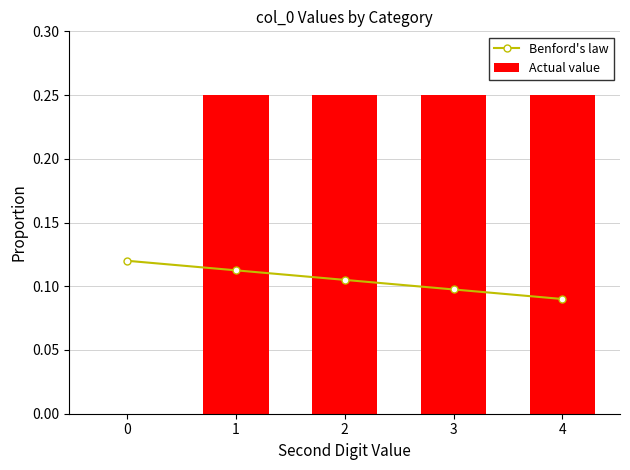

How many series are shown in this chart?

2